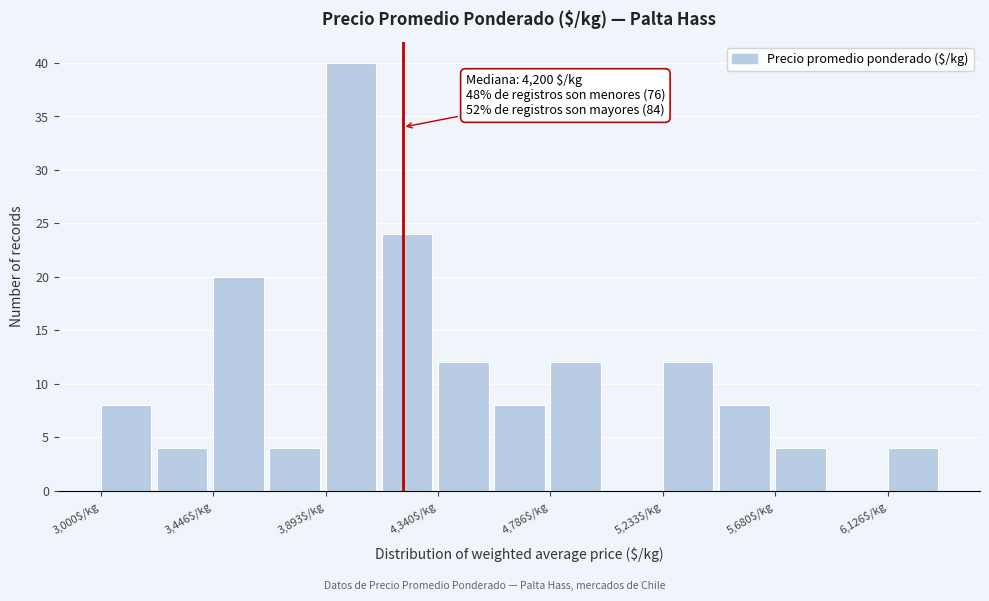

Over which range of the x-axis is the bar tallest?

3900 to 4100